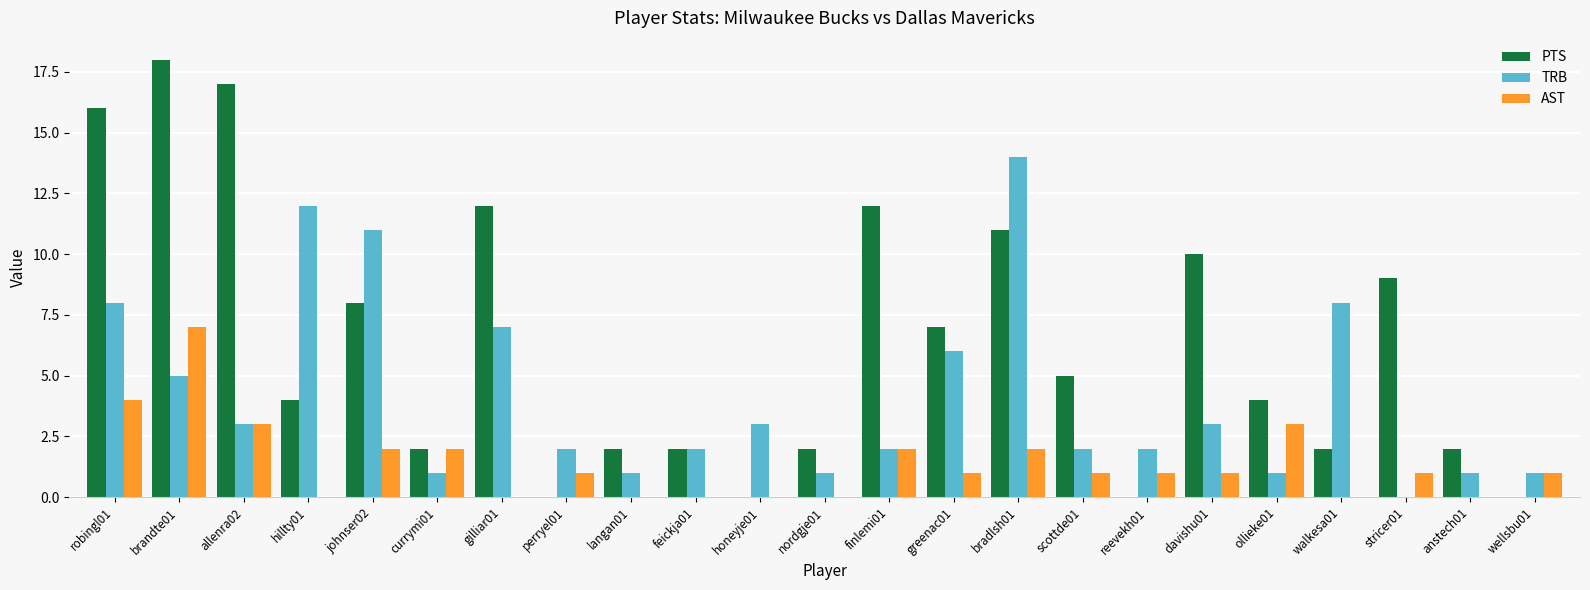

What is the sum of all TRB values?

96